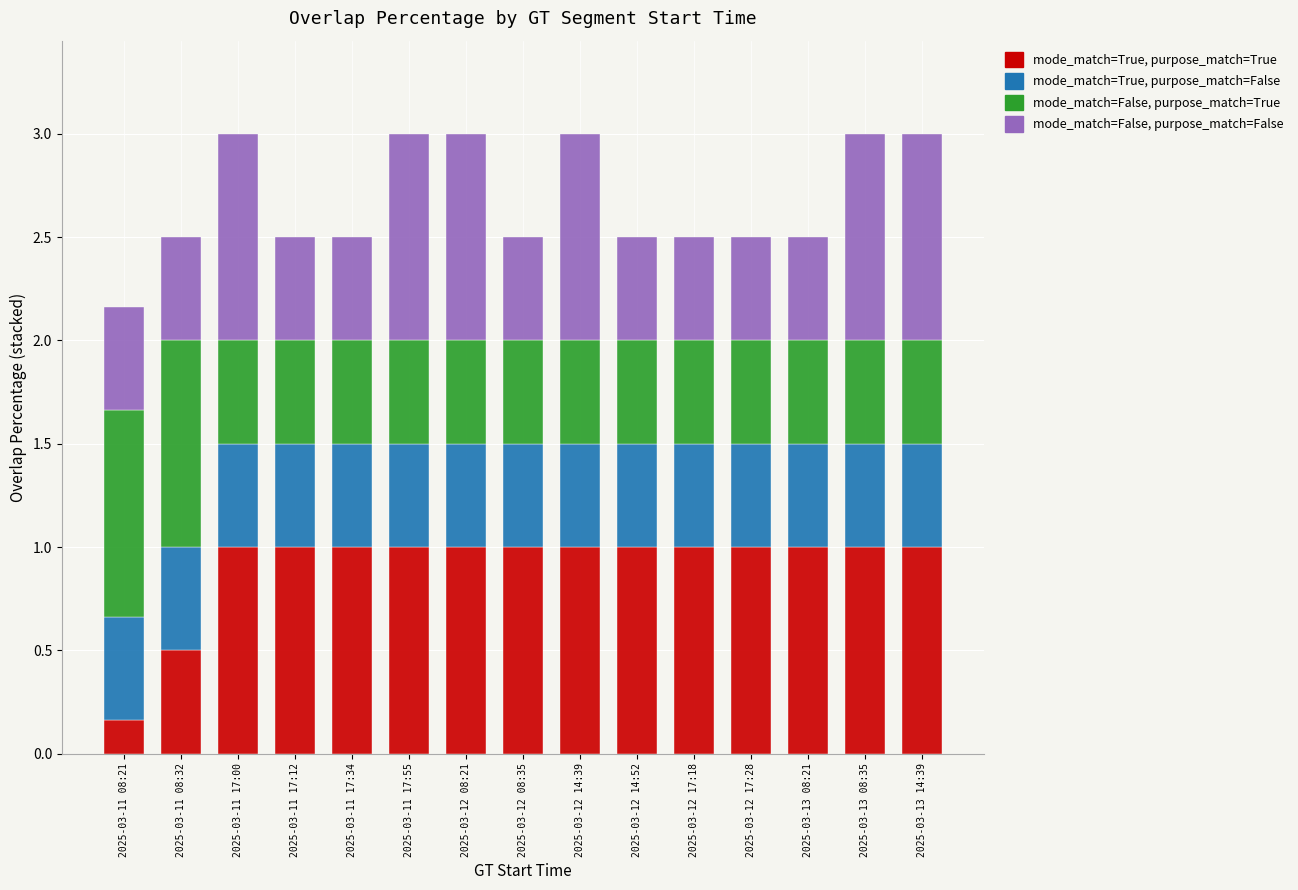

The value of mode_match=True, purpose_match=True at 2025-03-12 08:35 is 1.0. True or false?

True